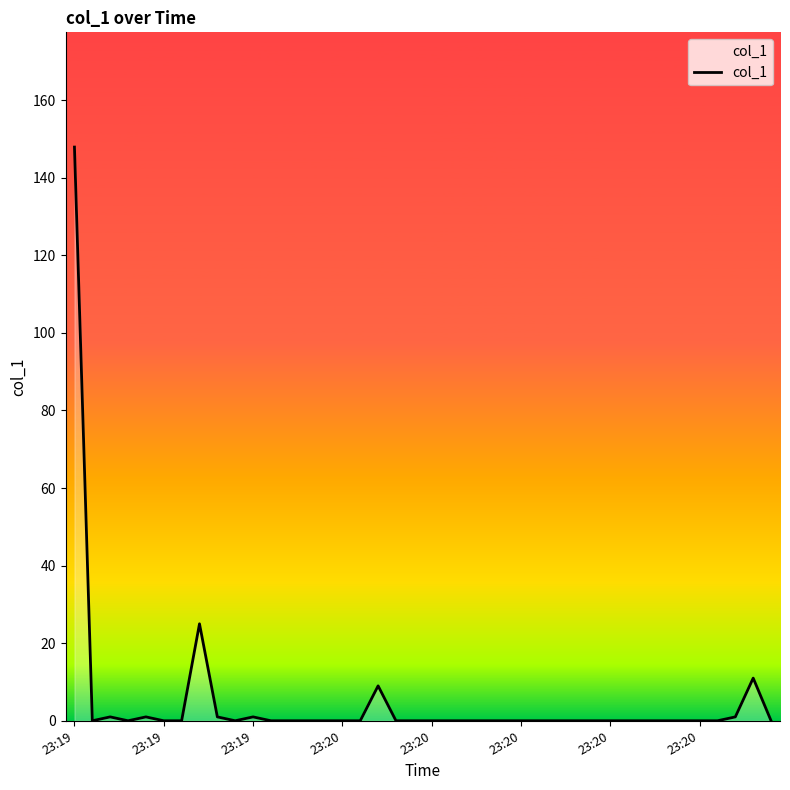

What is the greatest value displayed?

147.9